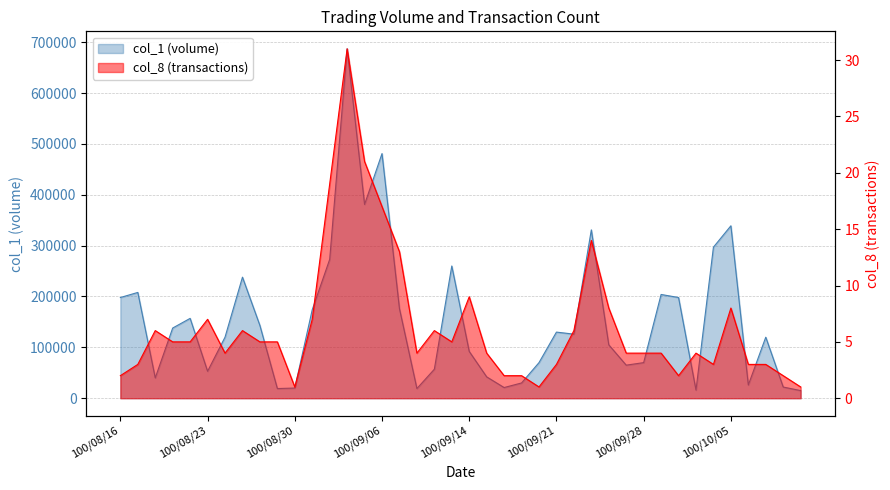

Which series has the largest total across all categories?

col_1